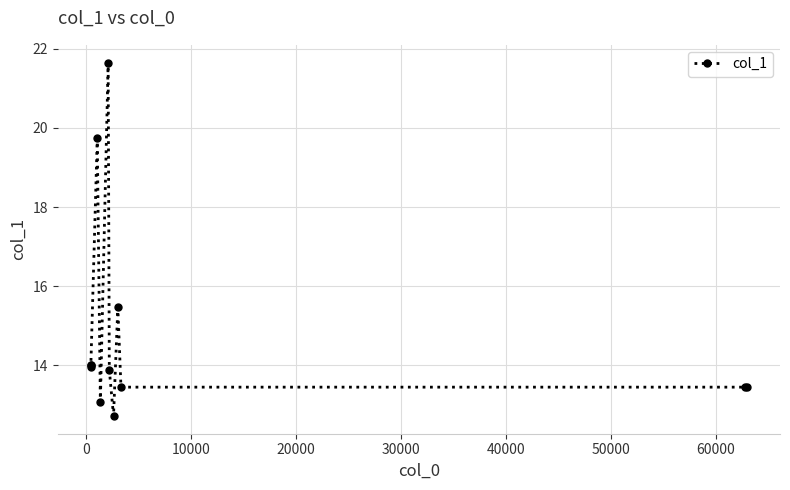

True or false: there are more than 0 points higher than both neighbors.

True